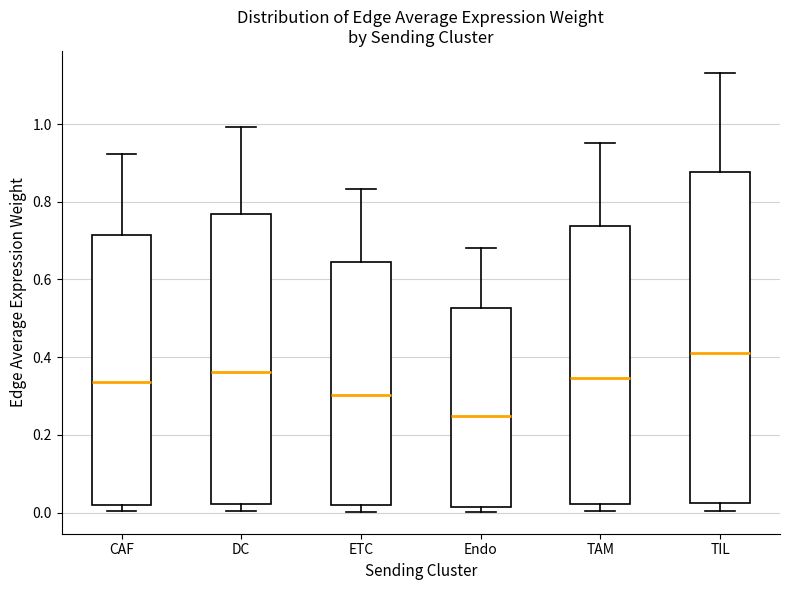

Reading left to right, transcribe this box plot: for each box, give where its median line is, the range the box spans, and where its two whiskers end, as read against the y-axis. The values are not printed on the chart, so give them approximately, as read against the axis.

CAF: median 0.34, box 0.02 to 0.72, whiskers 0.00 to 0.92
DC: median 0.36, box 0.02 to 0.76, whiskers 0.00 to 1.00
ETC: median 0.30, box 0.02 to 0.64, whiskers 0.00 to 0.84
Endo: median 0.24, box 0.02 to 0.52, whiskers 0.00 to 0.68
TAM: median 0.34, box 0.02 to 0.74, whiskers 0.00 to 0.96
TIL: median 0.42, box 0.02 to 0.88, whiskers 0.00 to 1.14